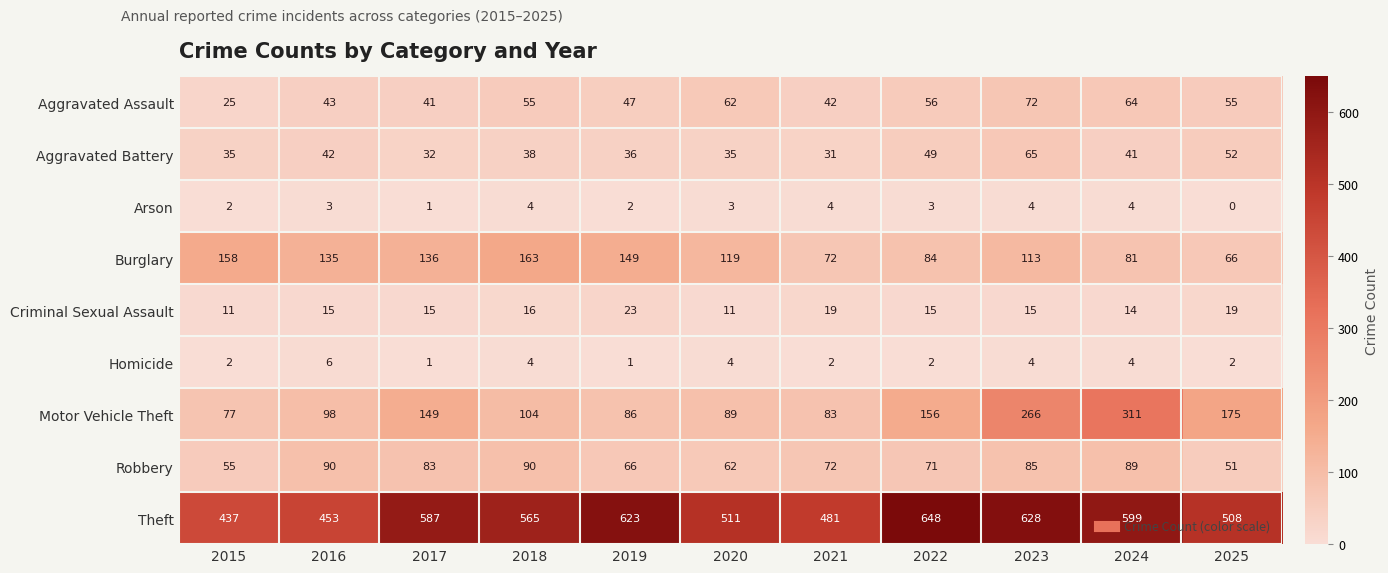

At which category is the sum across all series the highest?

2023